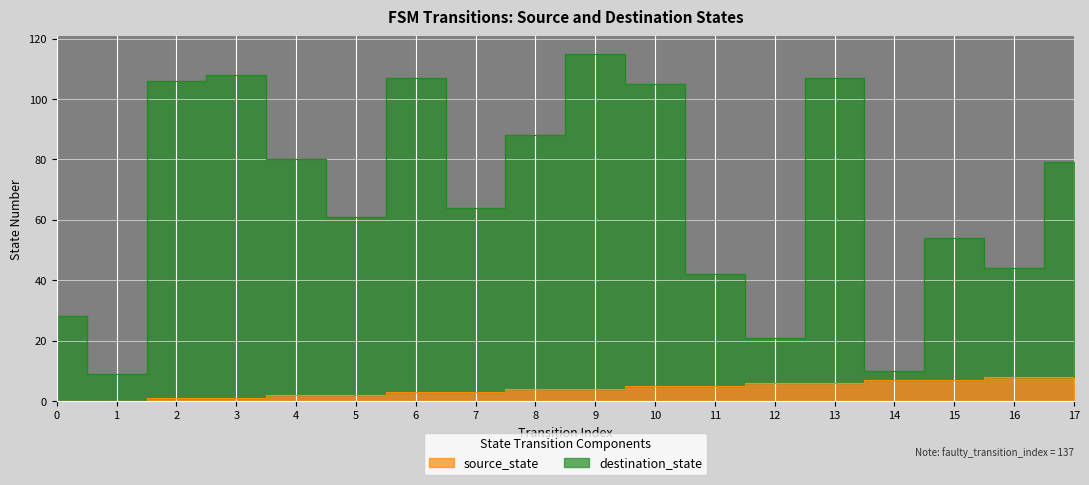

Is the value of source_state at 13 greater than the value of destination_state at 5?

No